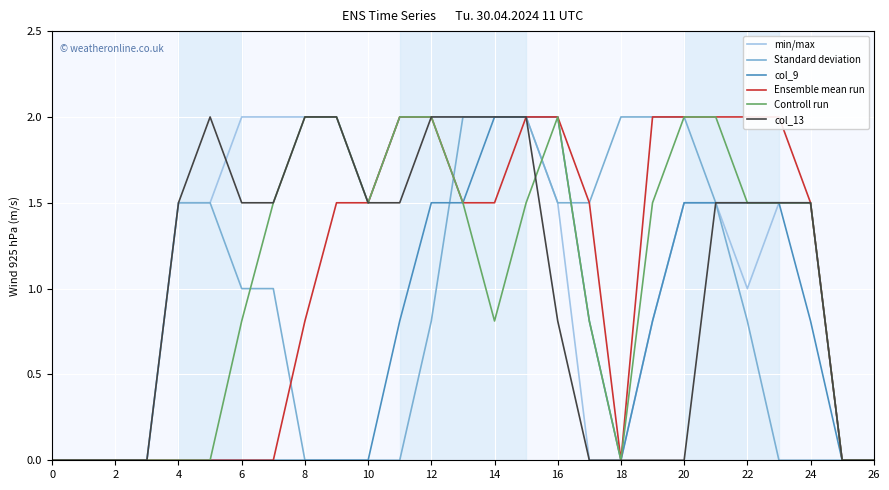

How many positive values does the Controll run series have?

18